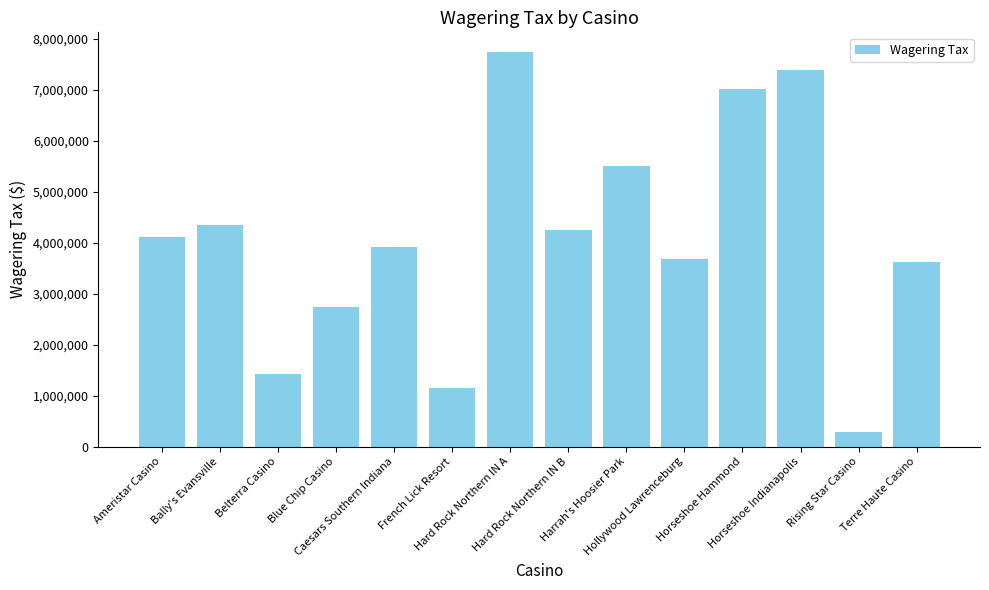

What is the label of the 13th bar from the right?

Bally's Evansville